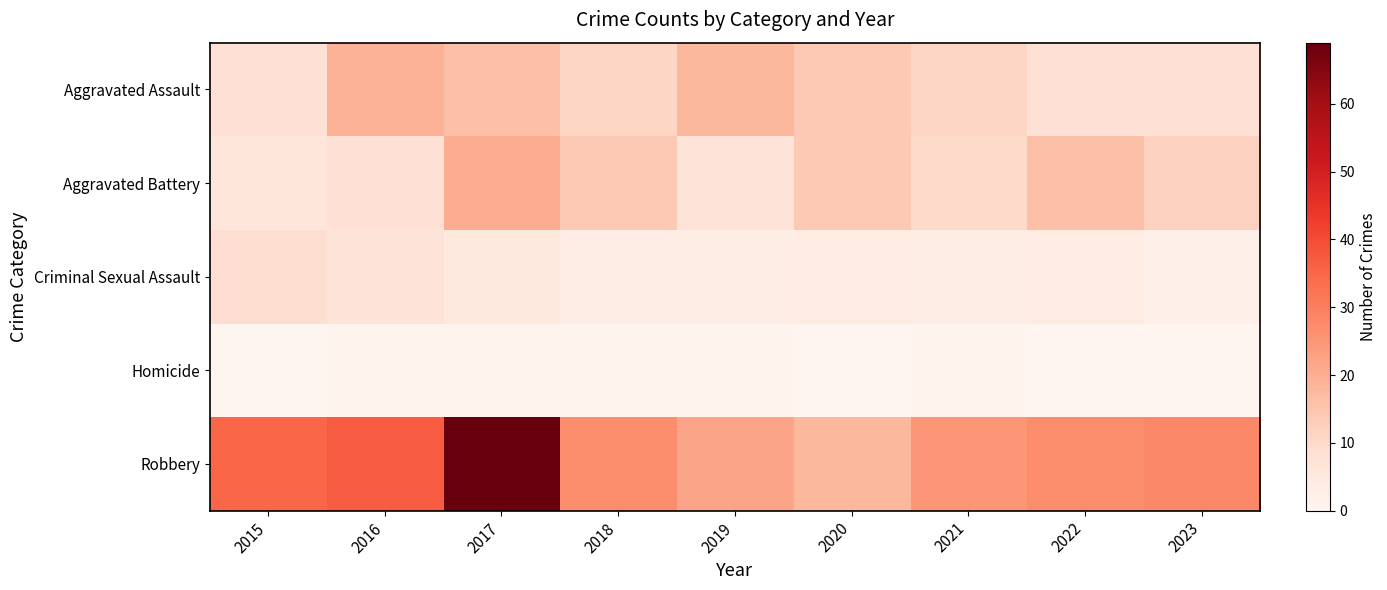

Reading right to left, list all the values displayed in this chart.

Aggravated Assault: 2023=8	2022=8	2021=11	2020=14	2019=18	2018=11	2017=16	2016=19	2015=8
Aggravated Battery: 2023=12	2022=16	2021=10	2020=14	2019=7	2018=14	2017=20	2016=8	2015=6
Criminal Sexual Assault: 2023=2	2022=4	2021=3	2020=4	2019=3	2018=3	2017=5	2016=7	2015=9
Homicide: 2023=0	2022=0	2021=1	2020=0	2019=1	2018=1	2017=1	2016=1	2015=0
Robbery: 2023=28	2022=27	2021=25	2020=18	2019=22	2018=27	2017=69	2016=37	2015=35